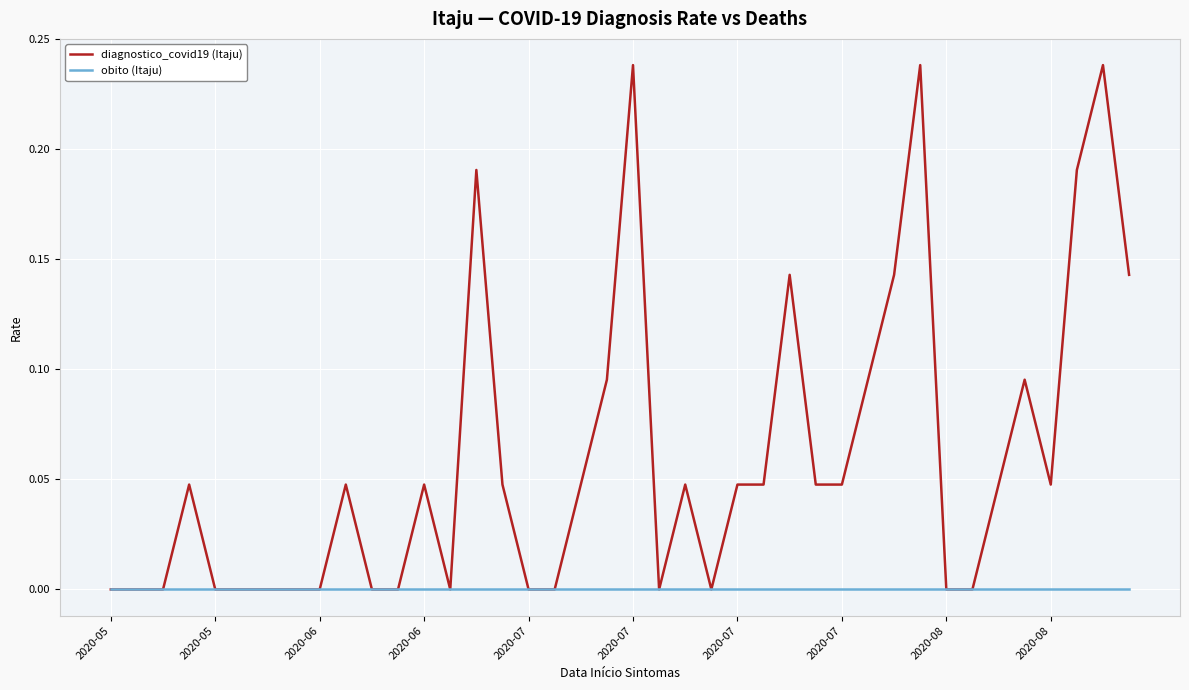

Does the chart have visible grid lines?

Yes